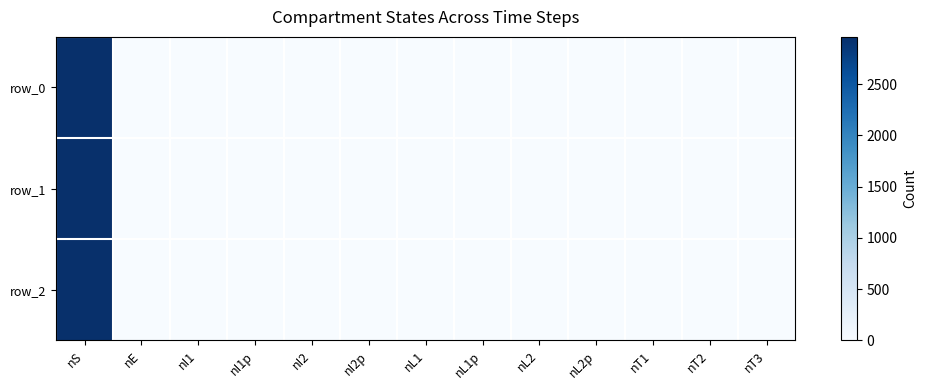

True or false: row_1 has a value of 0 at nI1.

True